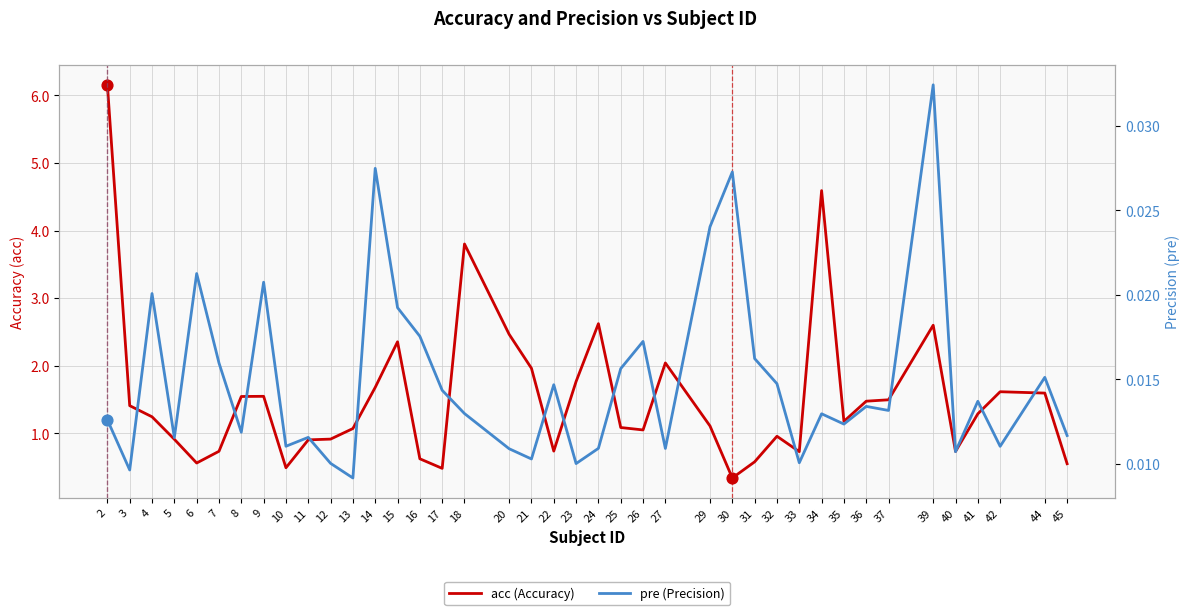

Which series reaches the minimum Y coordinate?

pre (Precision)